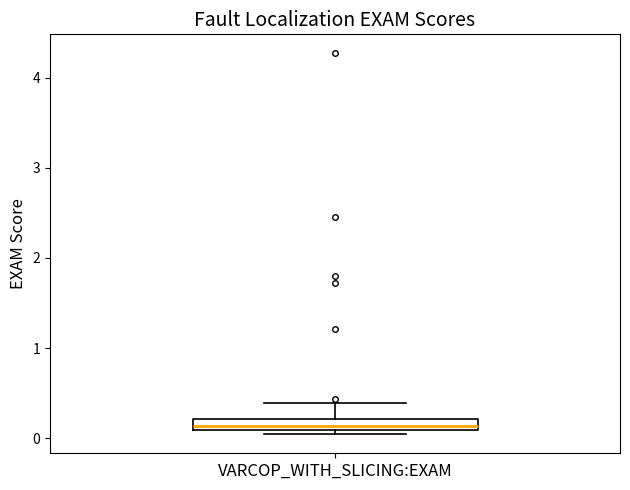

Where does the upper whisker of the box for VARCOP_WITH_SLICING:EXAM end on the y-axis? The values are not printed on the chart, so give them approximately, as read against the axis.

0.4